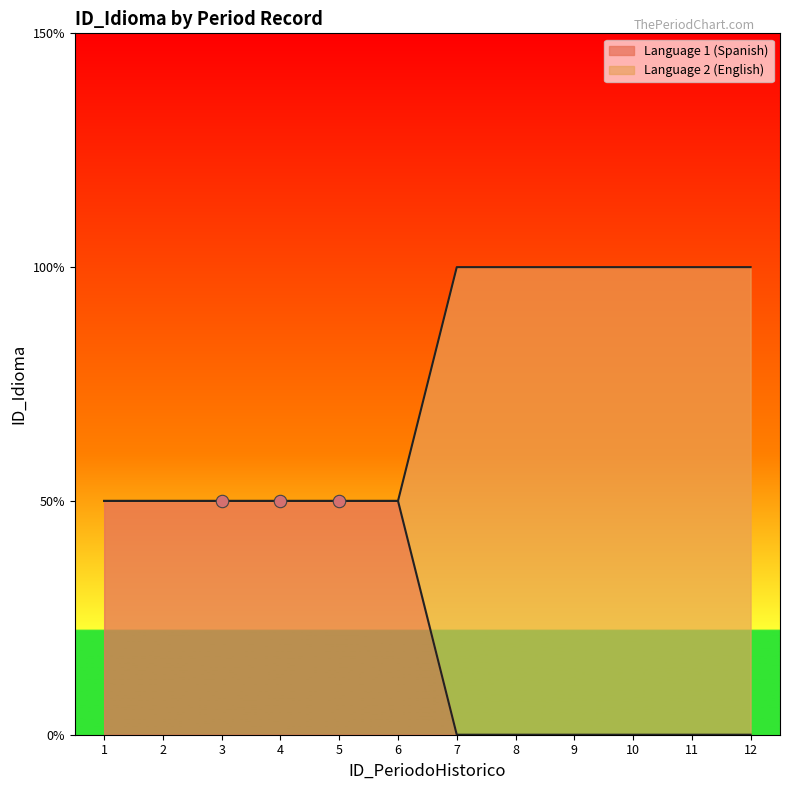

Is the value of Language 1 (Spanish) at 7 greater than the value of Language 2 (English) at 5?

No